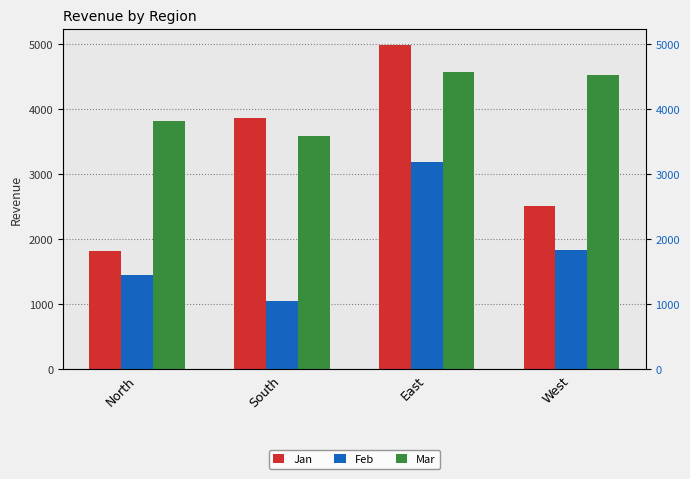

The Jan series shows 3859.6 at South. True or false?

True